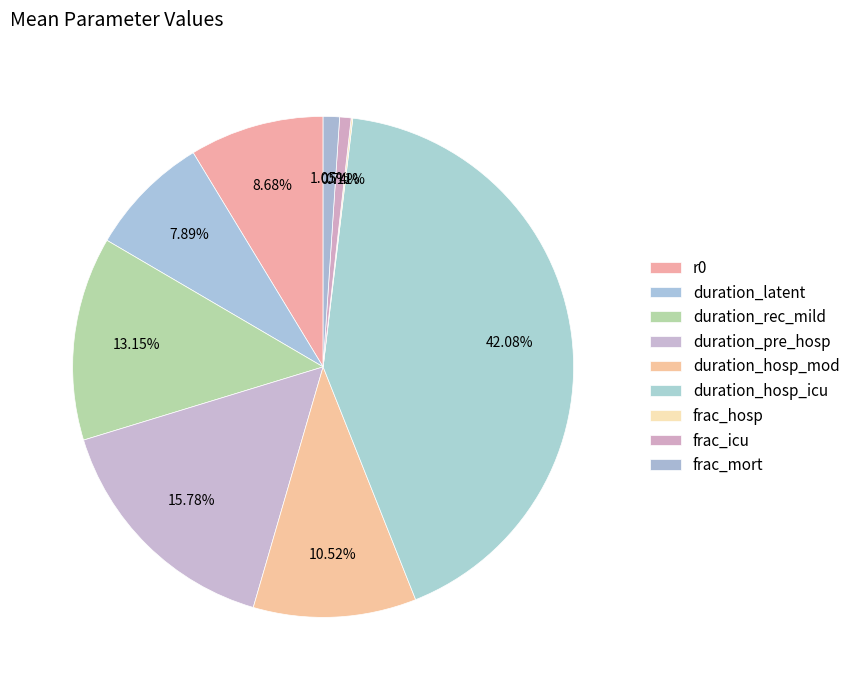

What is the change in value from duration_pre_hosp to duration_hosp_mod?

-2.0